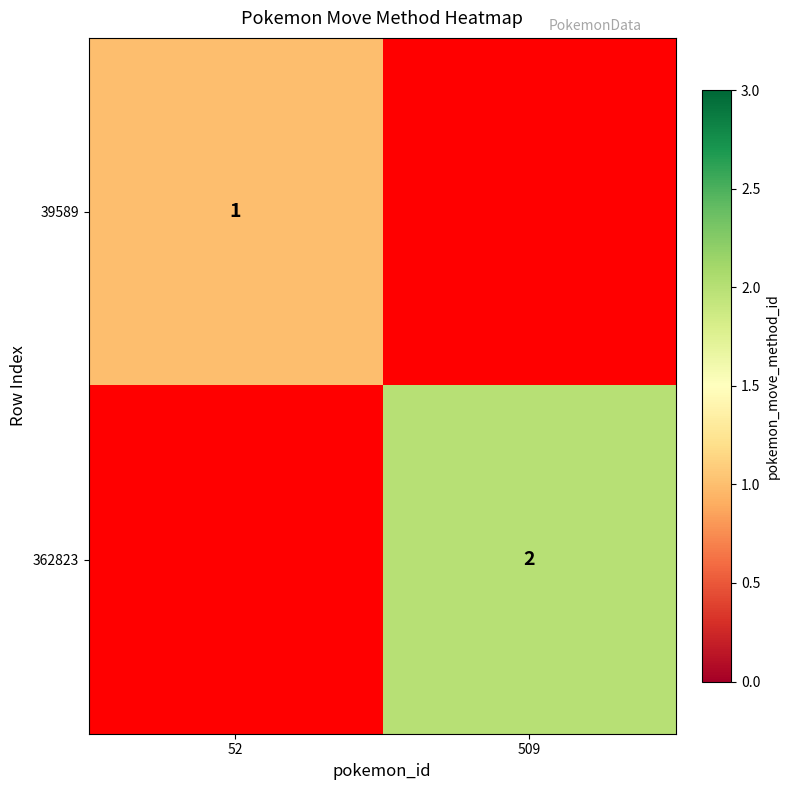

The value of 39589 at 52 is 1. True or false?

True